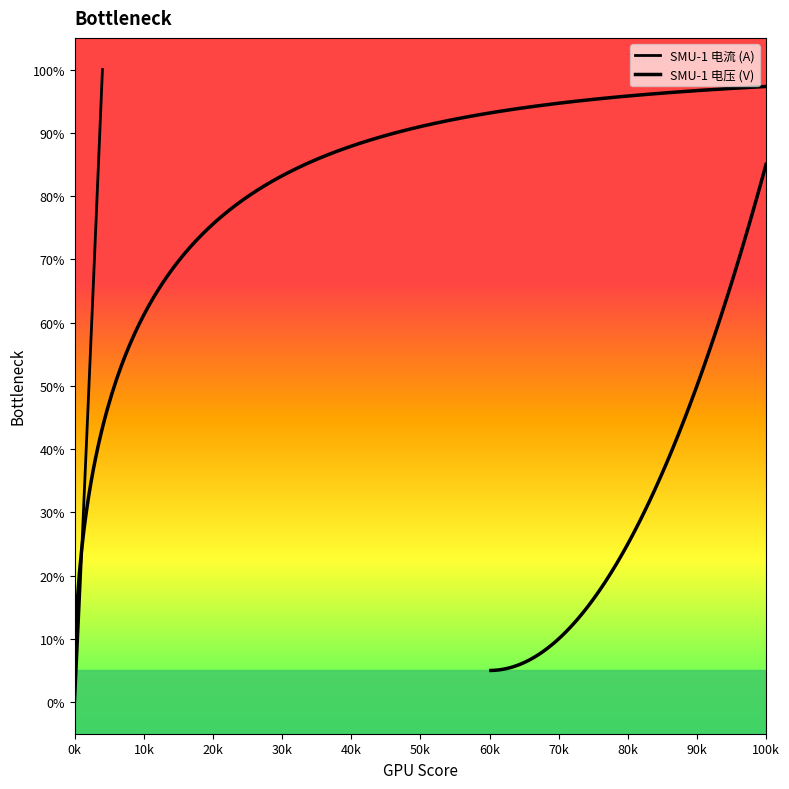

What is the change in value from 5 to 20?

+80.0